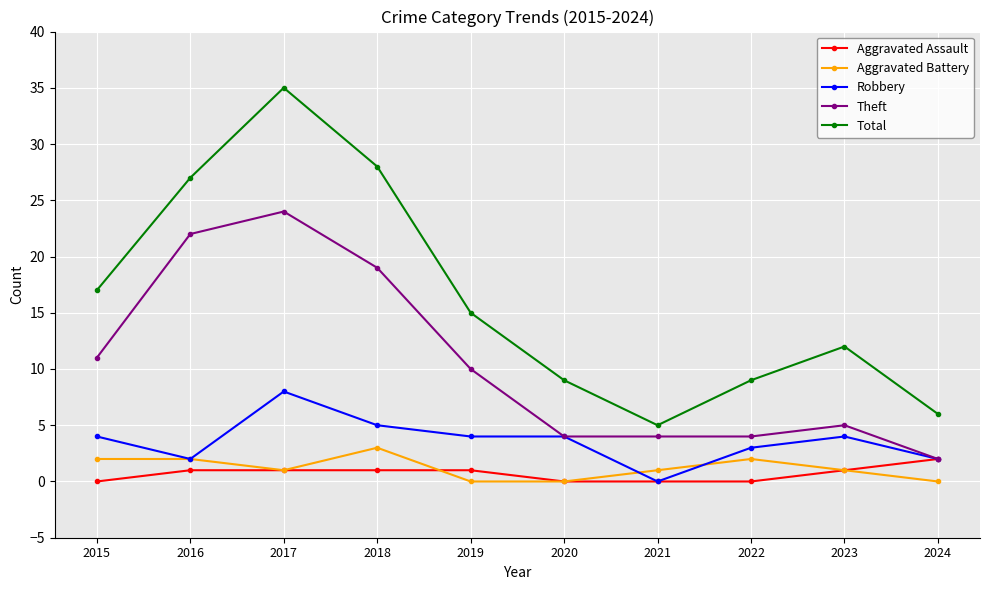

True or false: Aggravated Battery and Theft cross at least once.

False